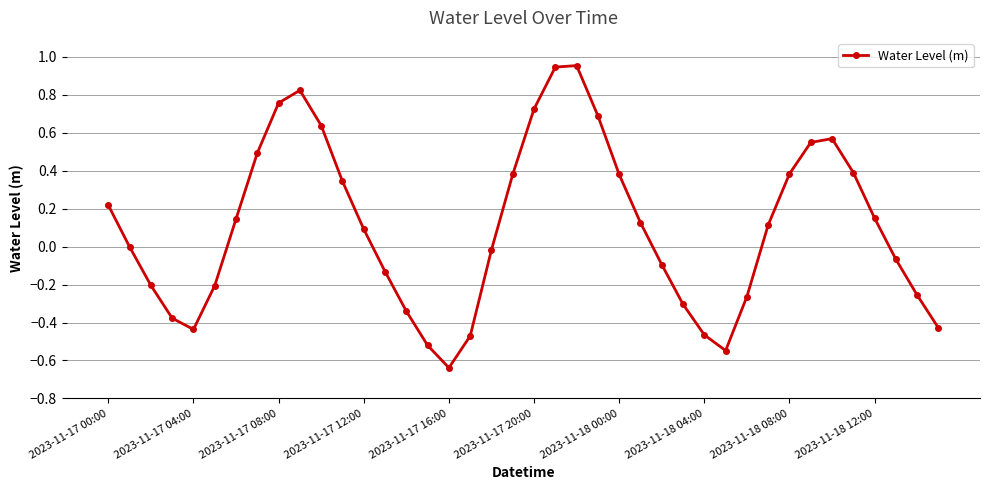

Count the number of categories in the chart.

40